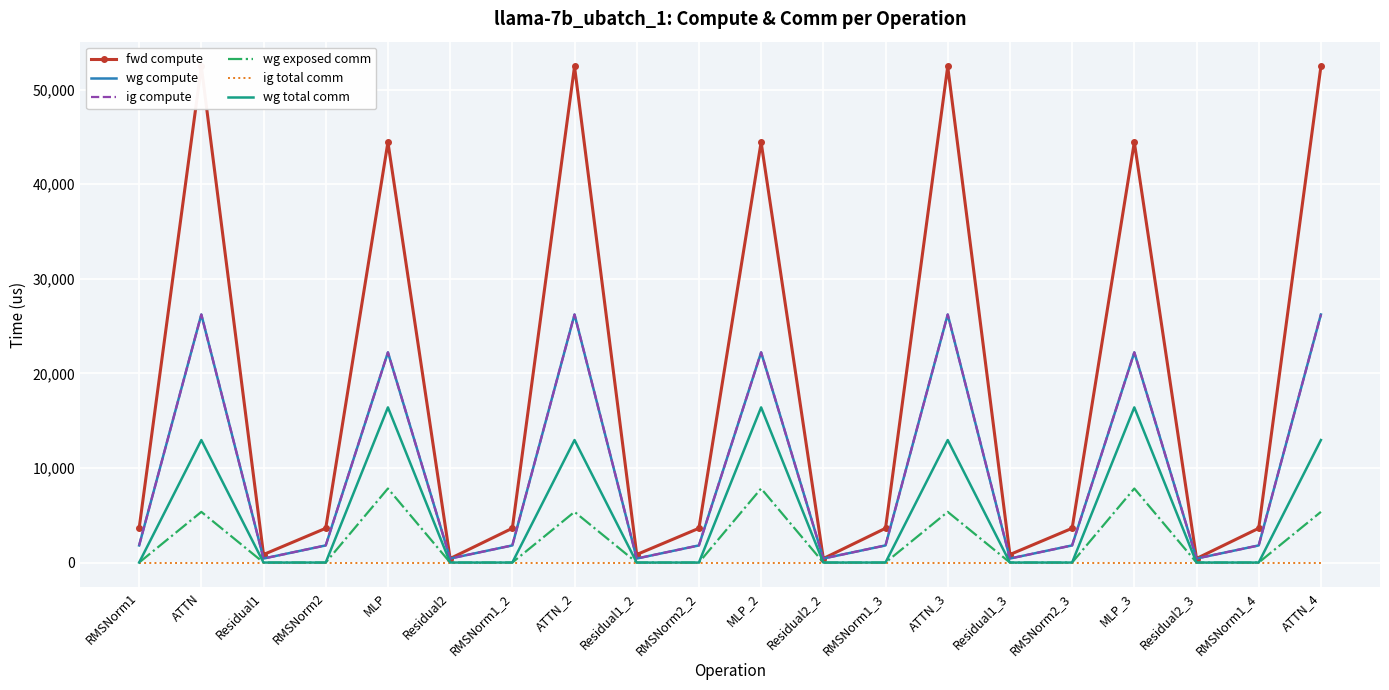

Which series changed the most between RMSNorm1 and MLP_3?

fwd compute